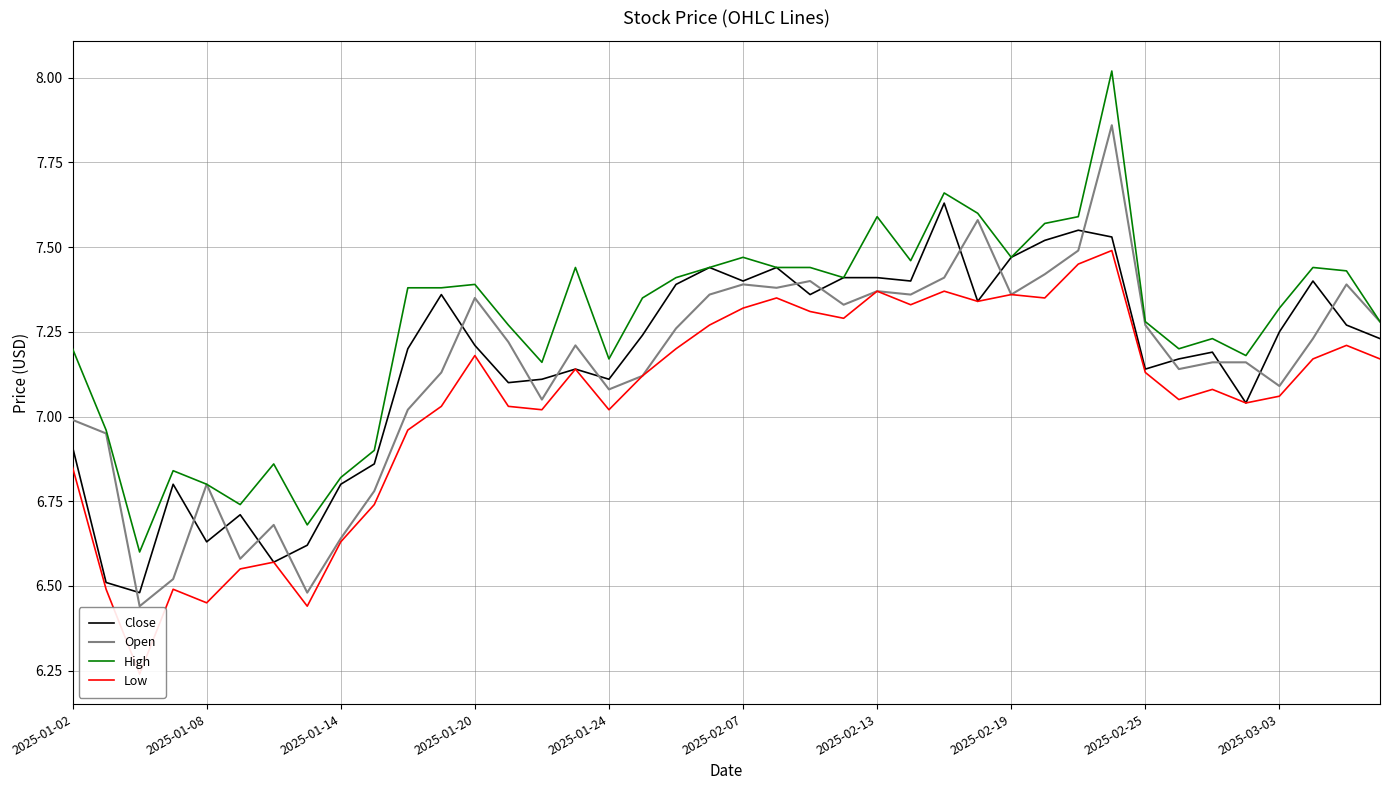

Where does the Close series first go above 7?

10